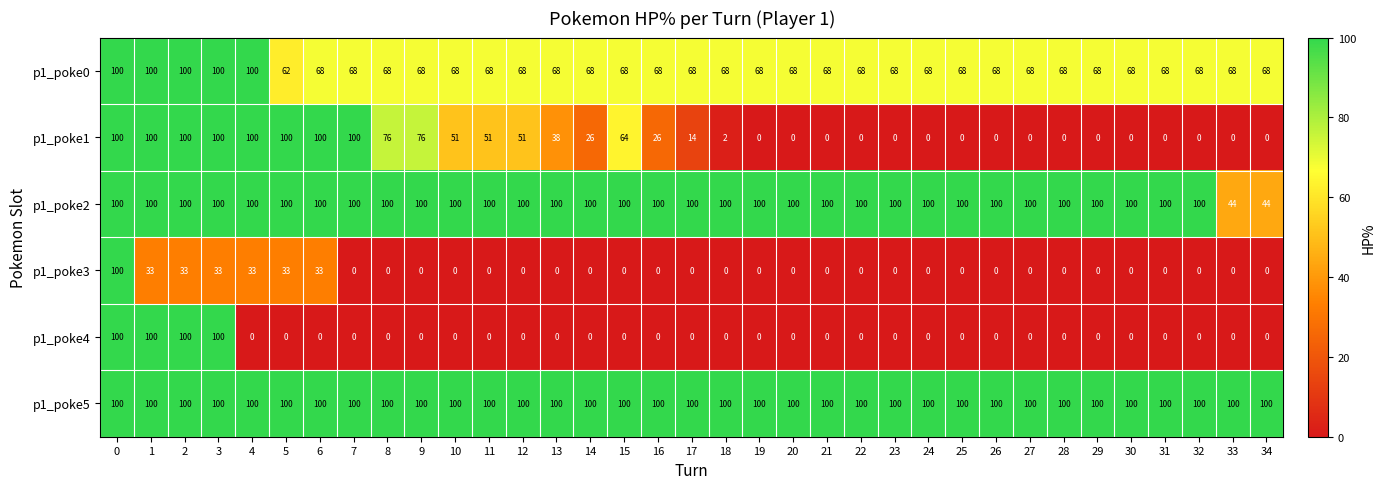

How many distinct data groups are displayed?

6